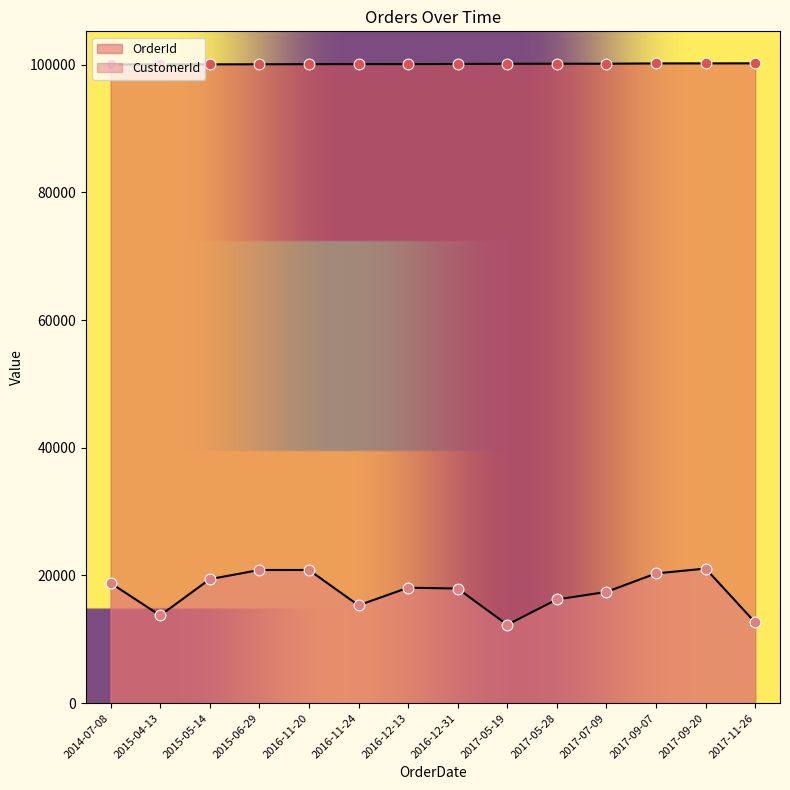

Which series reaches the minimum Y coordinate?

CustomerId